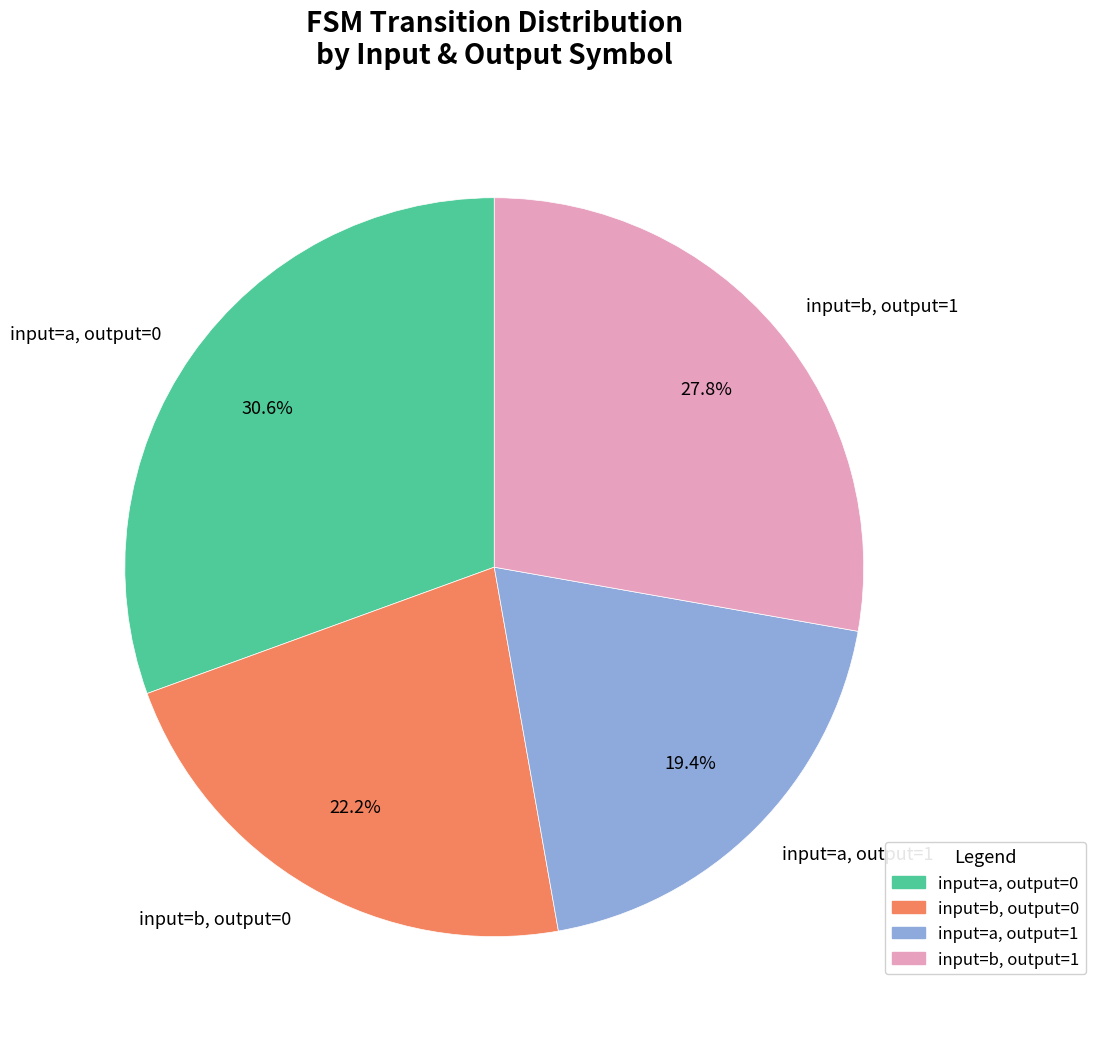

To the nearest percent, what is the average slice percentage?

25%